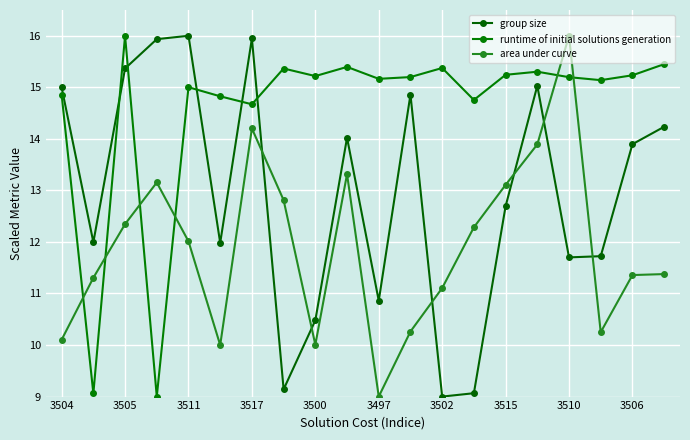

Reading left to right, list all the values displayed in this chart.

group size: 15.0	12.0	15.4	15.9	16.0	12.0	15.9	9.1	10.5	14.0	10.9	14.9	9.0	9.1	12.7	15.0	11.7	11.7	13.9	14.2
runtime of initial solutions generation: 14.9	9.1	16.0	9.0	15.0	14.8	14.7	15.4	15.2	15.4	15.2	15.2	15.4	14.8	15.2	15.3	15.2	15.1	15.2	15.4
area under curve: 10.1	11.3	12.3	13.2	12.0	10.0	14.2	12.8	10.0	13.3	9.0	10.3	11.1	12.3	13.1	13.9	16.0	10.2	11.4	11.4